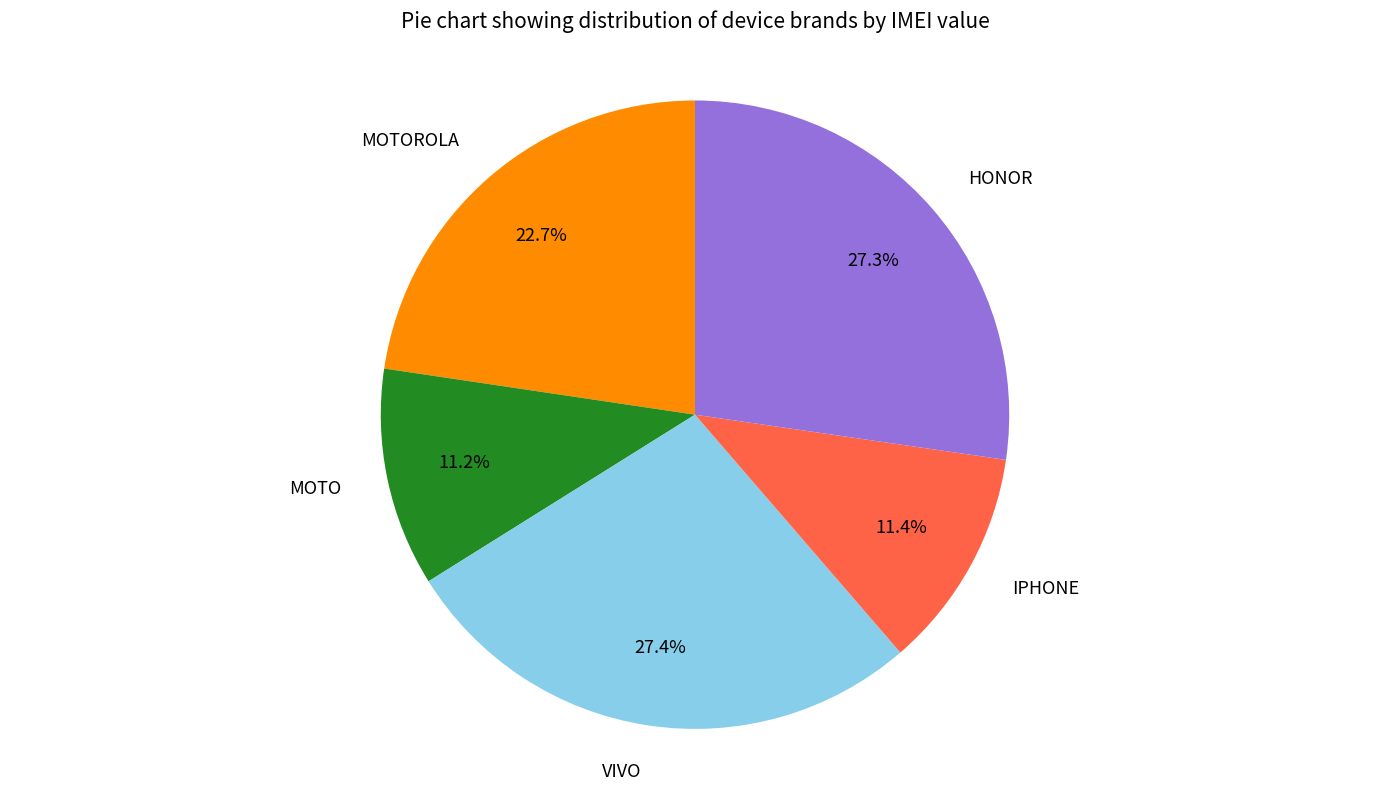

To the nearest percent, what is the difference between the VIVO and MOTOROLA slice percentages?

5%